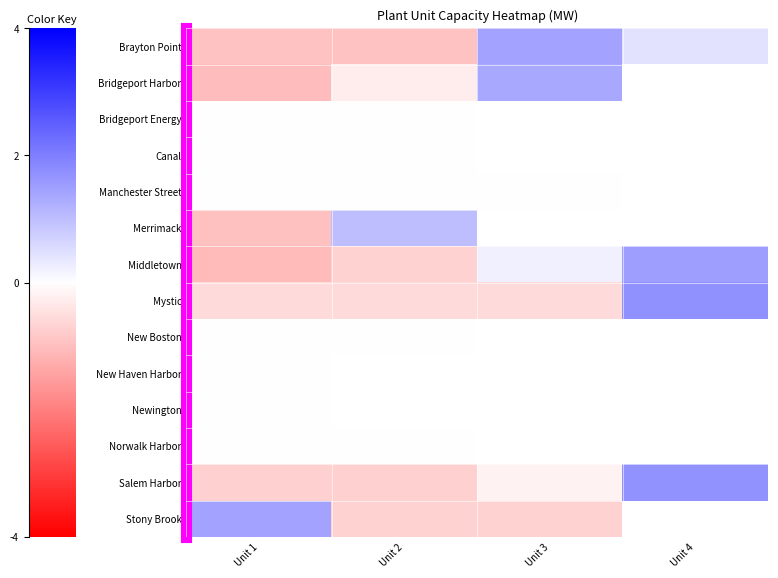

How many distinct data groups are displayed?

14